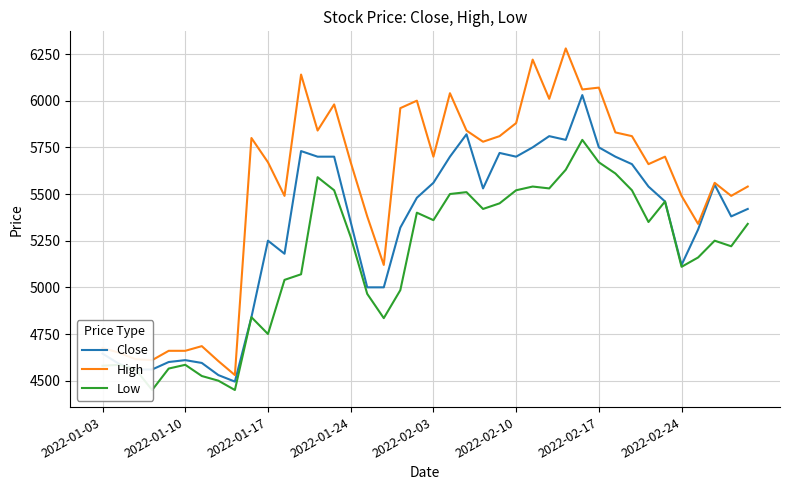

Which series has the largest total across all categories?

High